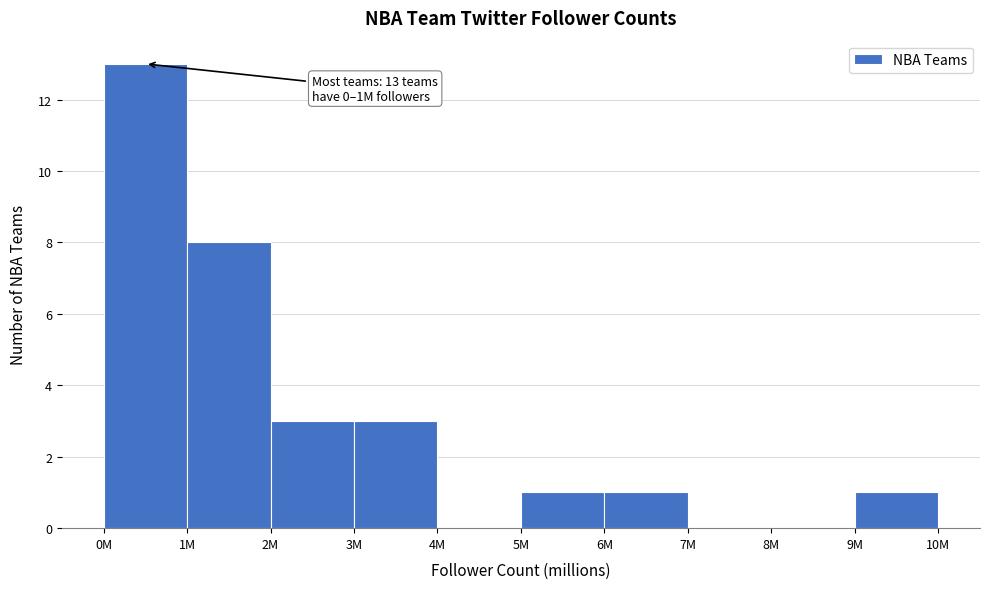

Reading left to right, extract all data points from this chart.

0M=13	1M=8	2M=3	3M=3	4M=0	5M=1	6M=1	7M=0	8M=0	9M=1